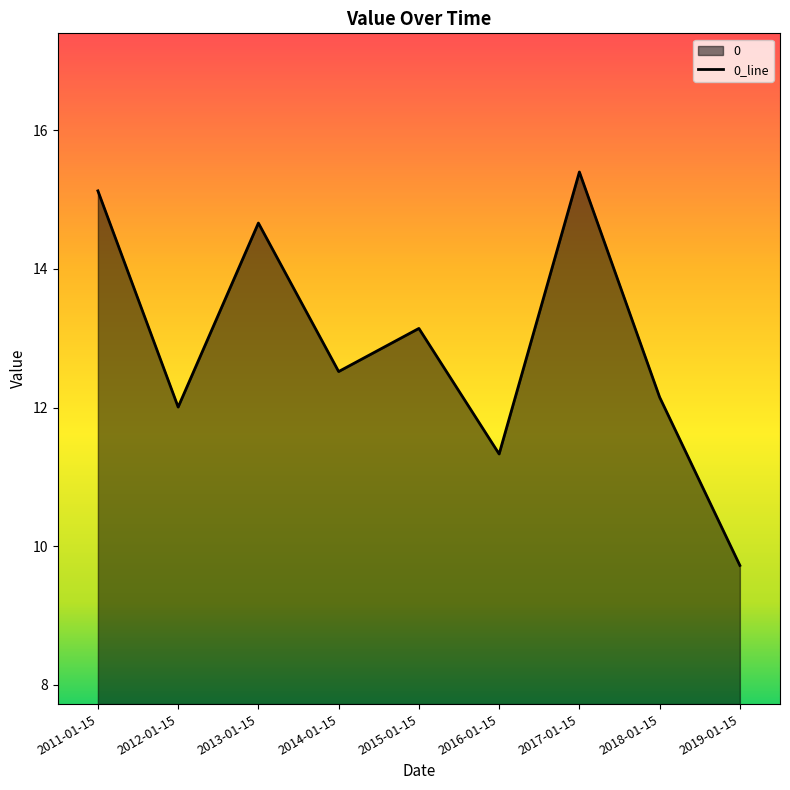

Between 2016-01-15 and 2011-01-15, which is larger?

2011-01-15